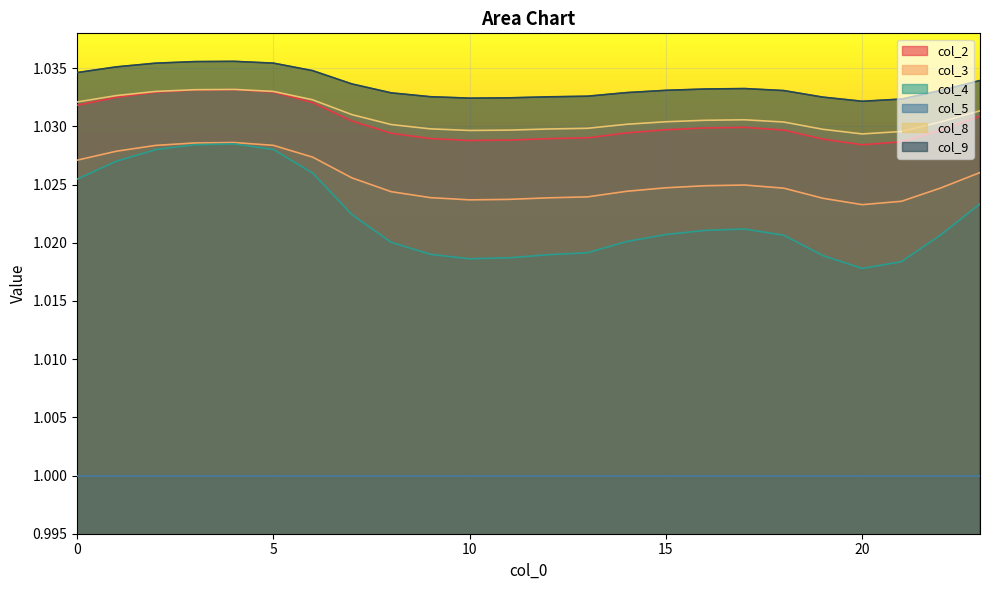

What is the average value of the col_3 series?

1.0